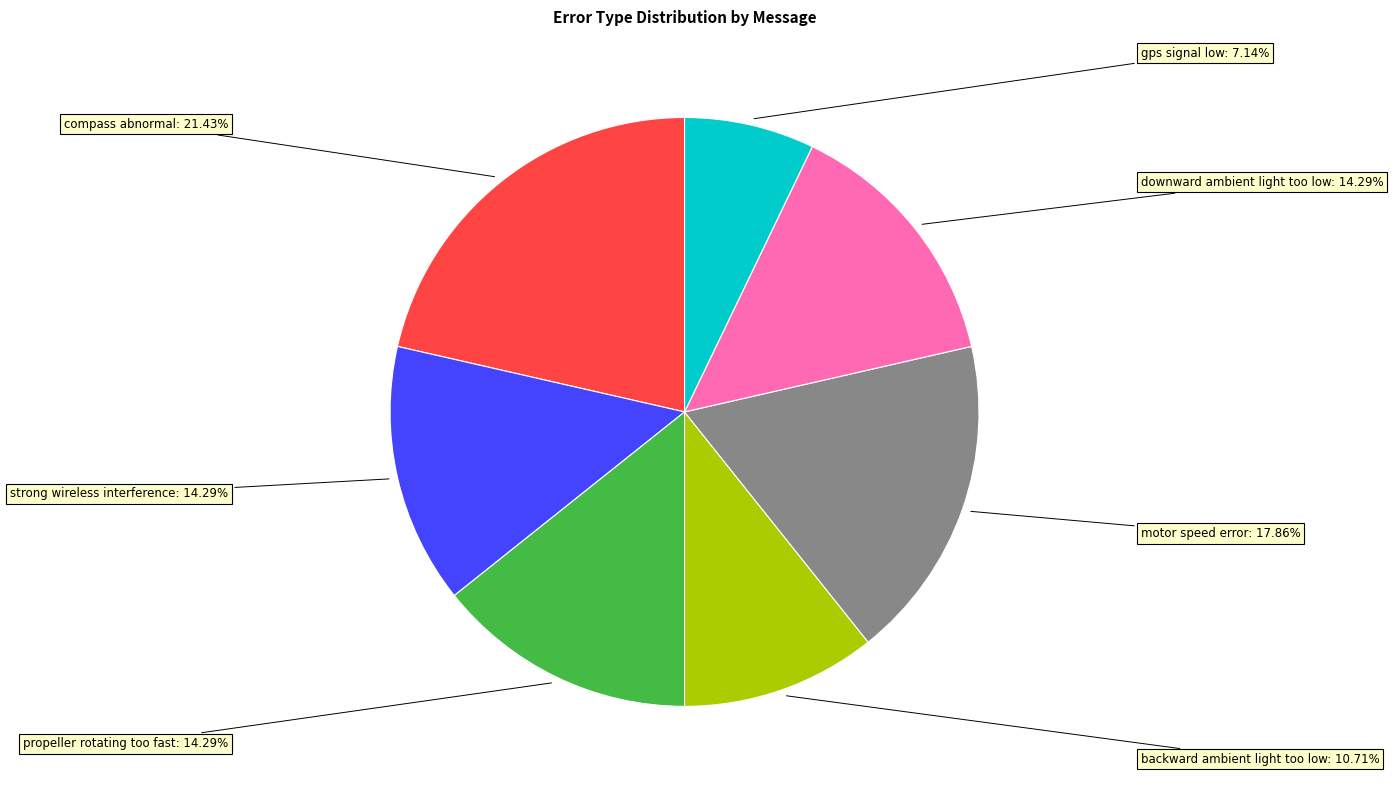

Does any single category account for the majority?

No